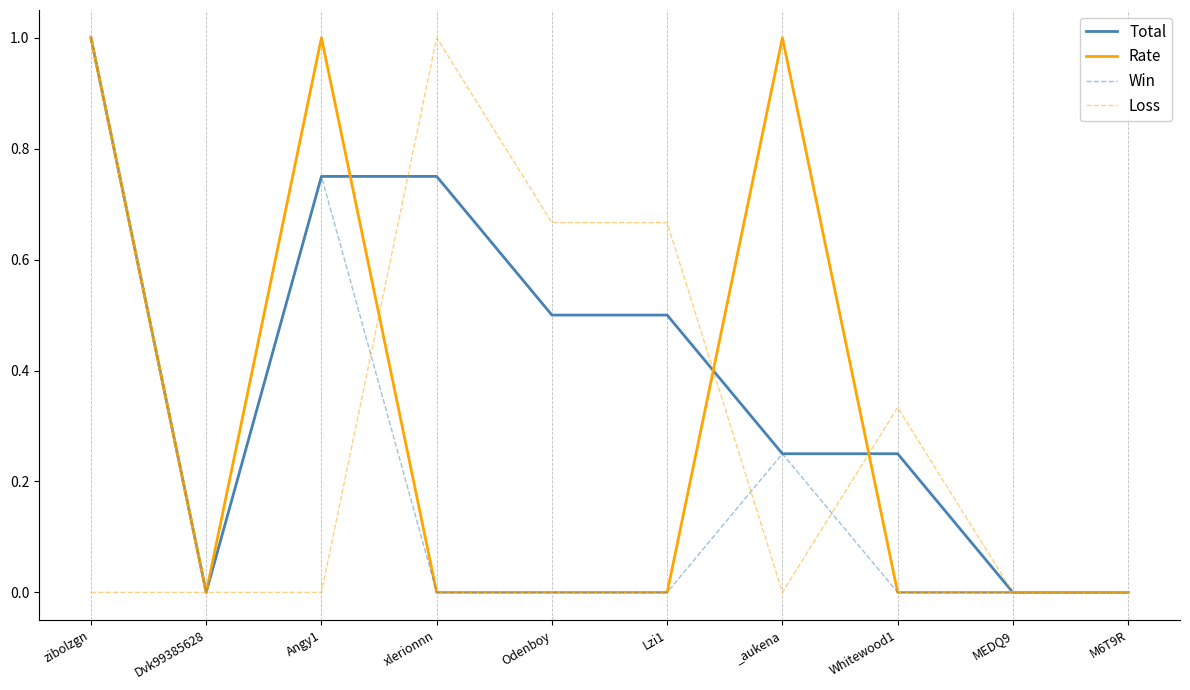

How many Win values are between 0 and 1?

10